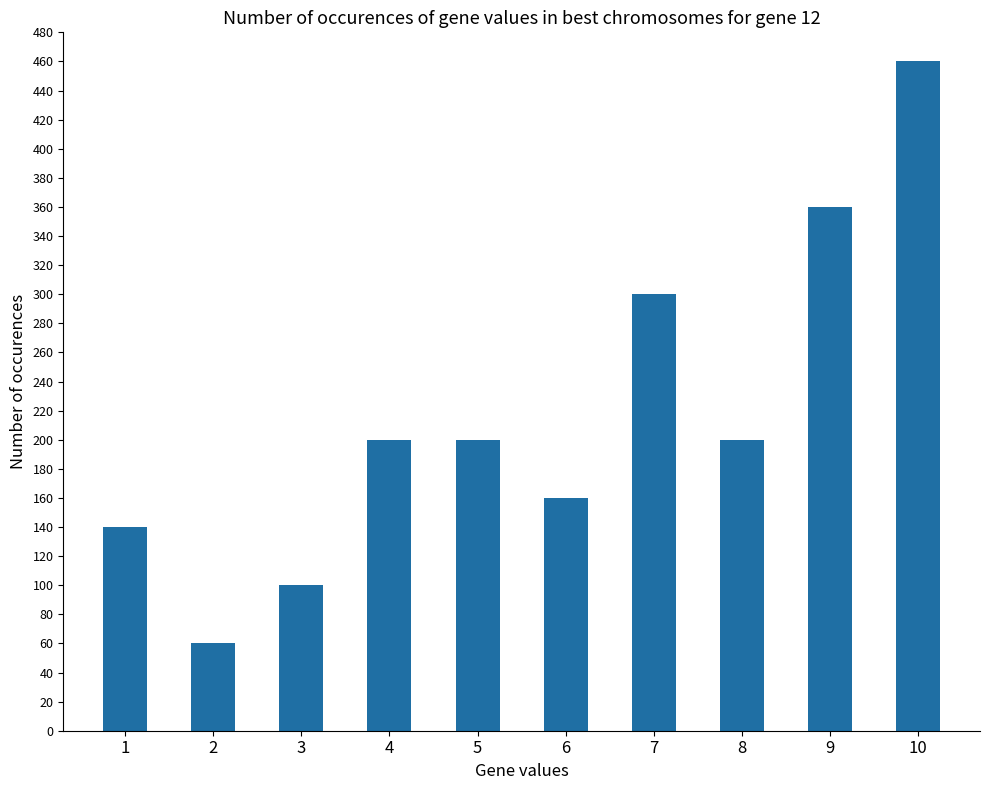

What is the sum of all values?

2180